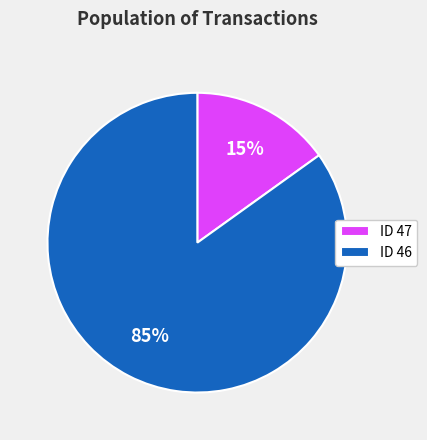

Which category has the biggest portion of the pie?

ID 46